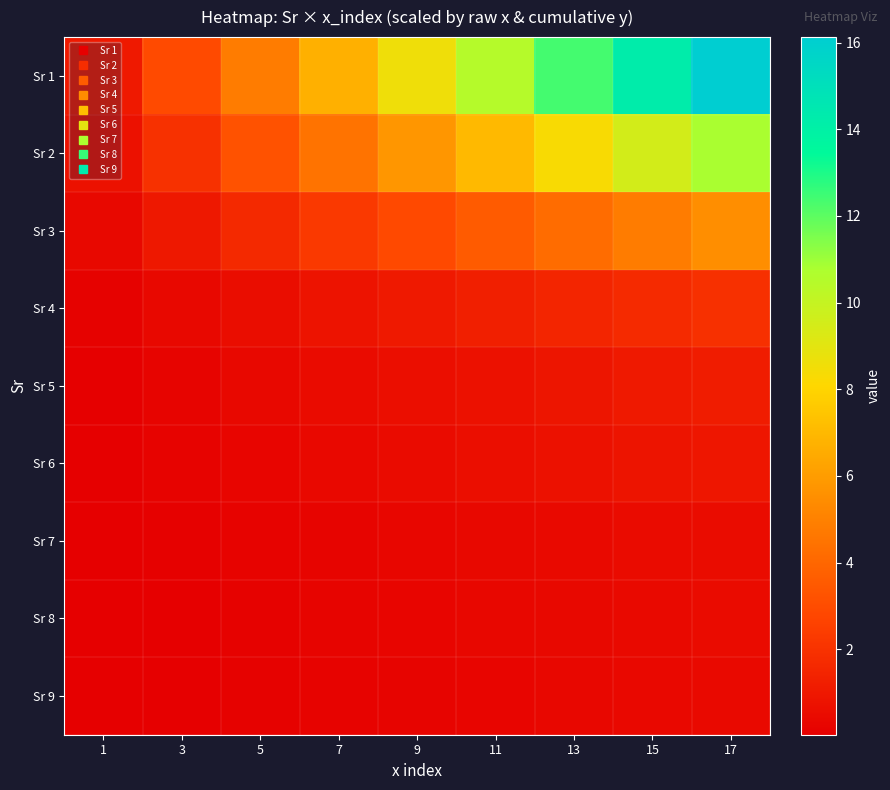

What is the difference between the highest and lowest values at 17?

15.7